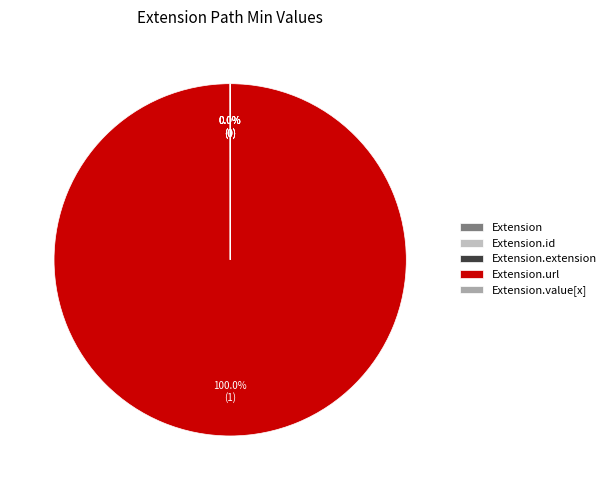

True or false: Extension.value[x] accounts for 0% of the total.

True